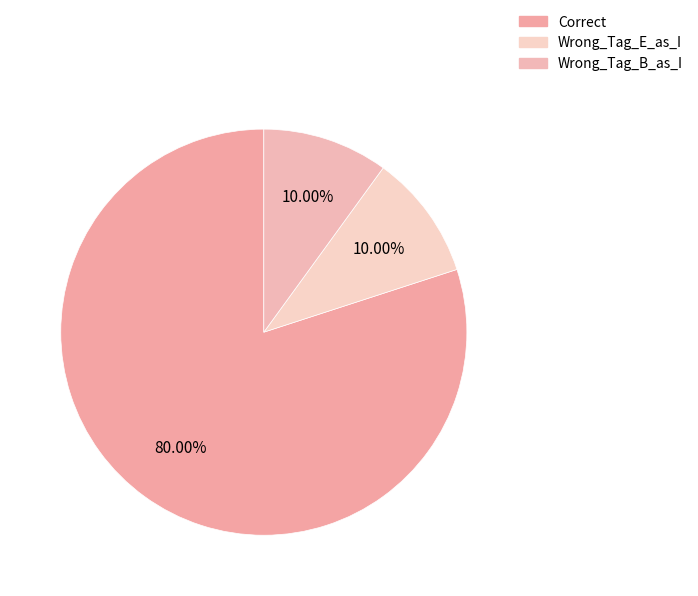

What percentage is the Wrong_Tag_B_as_I slice, to the nearest percent?

10%